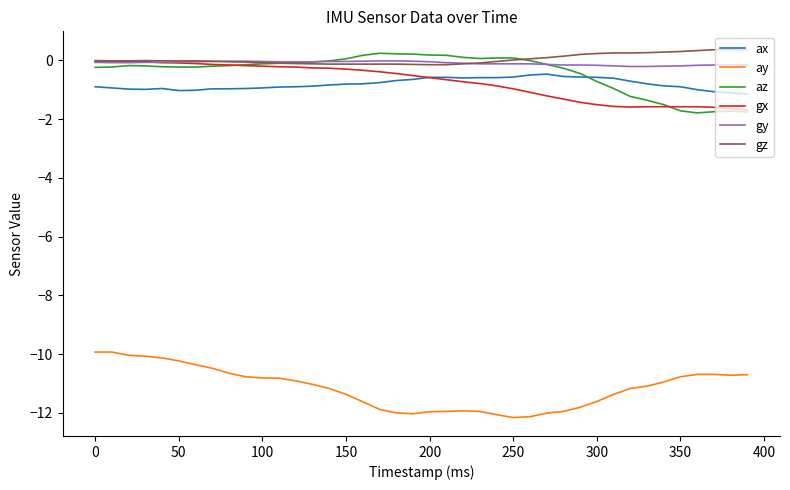

What are all the series names shown in the legend?

ax, ay, az, gx, gy, gz